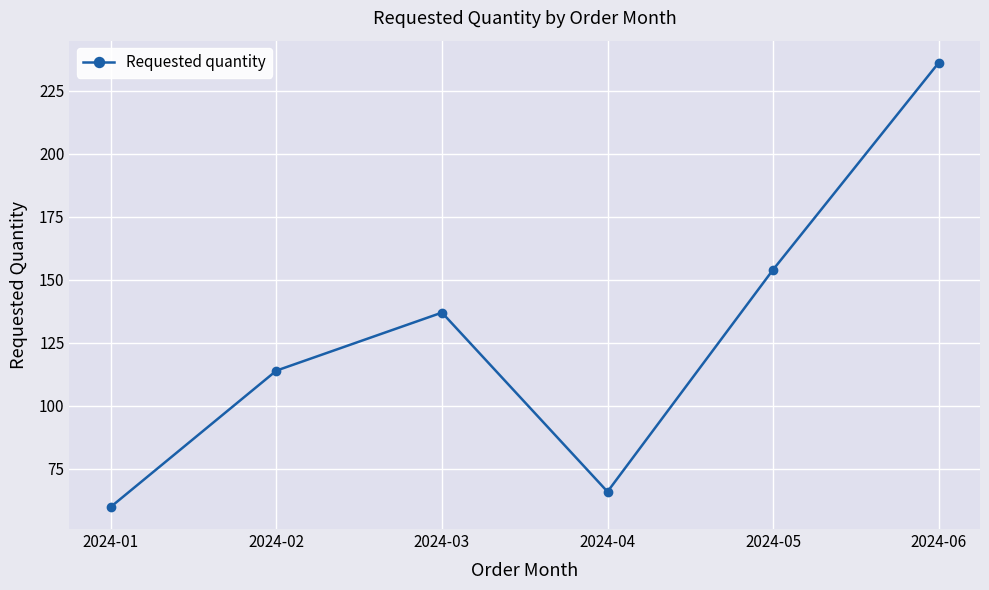

What is the average value?

128